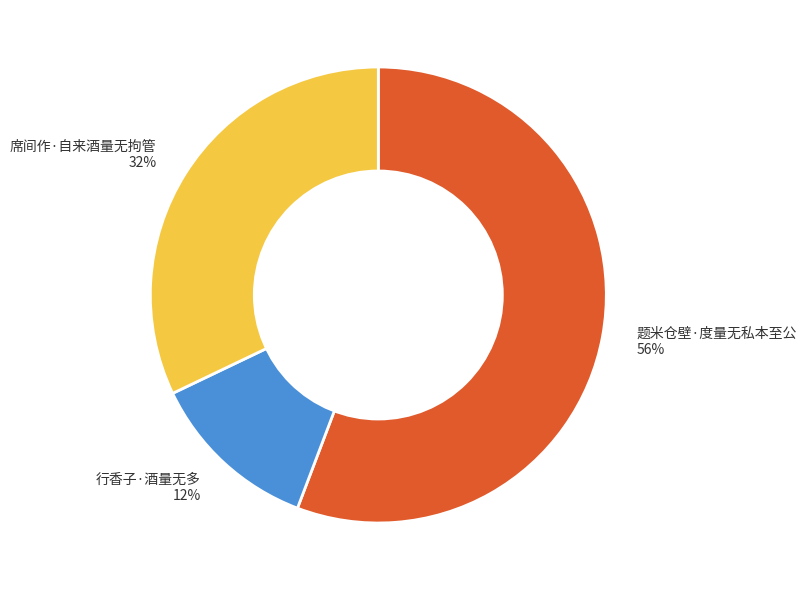

What is the ratio of the value at 行香子·酒量无多 to the value at 席间作·自来酒量无拘管?

0.4